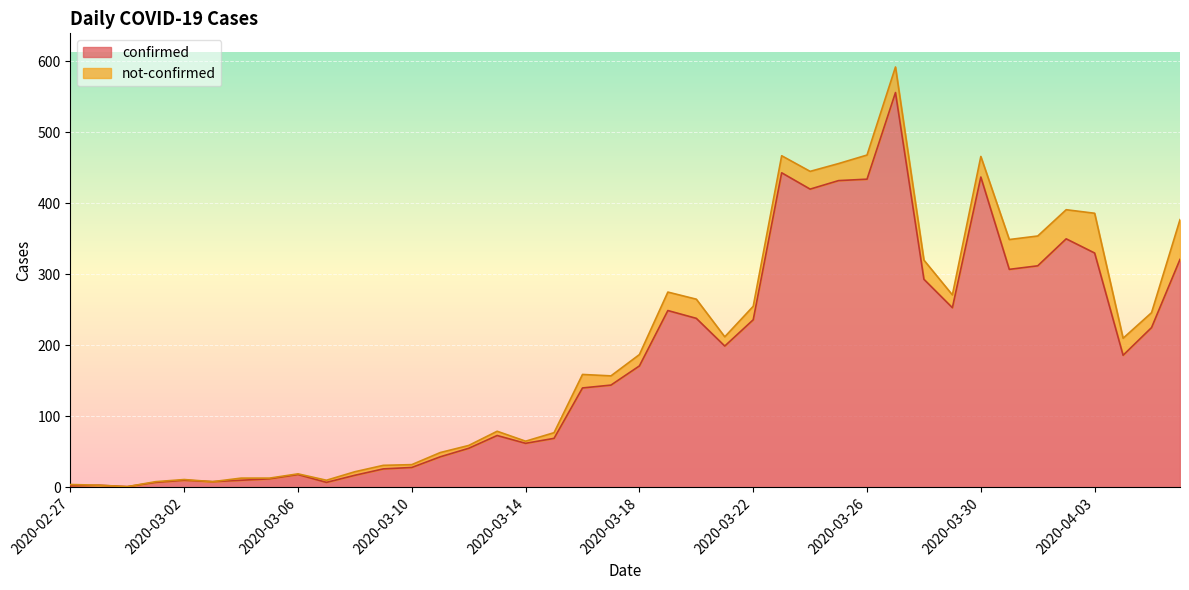

True or false: the data shows 247 at 2020-03-23.

False